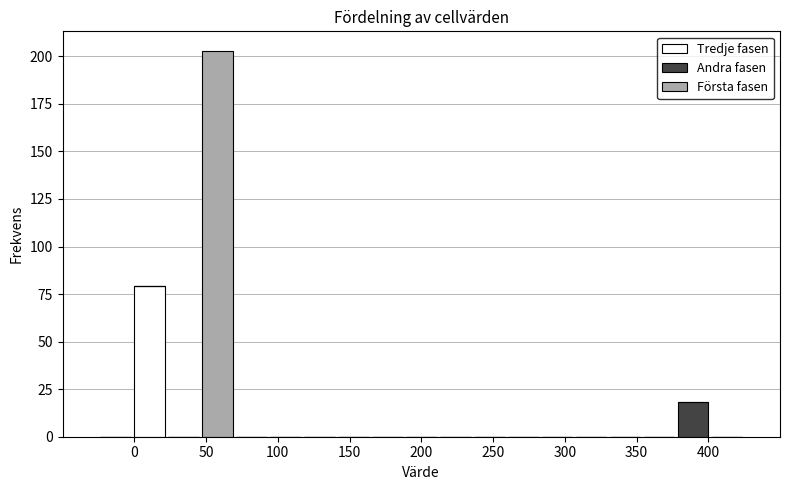

Reading left to right, list every stacked bar in this chart as the range it spans on the x-axis followed by its total height. Neither the bar edges nor the heights are printed on the chart, so give them approximately, as read against the axes.

-25 to 0: 0
0 to 20: 80
20 to 45: 0
45 to 70: 205
70 to 95: 0
95 to 115: 0
115 to 140: 0
140 to 165: 0
165 to 190: 0
190 to 210: 0
210 to 235: 0
235 to 260: 0
260 to 285: 0
285 to 305: 0
305 to 330: 0
330 to 355: 0
355 to 380: 0
380 to 400: 20
400 to 425: 0